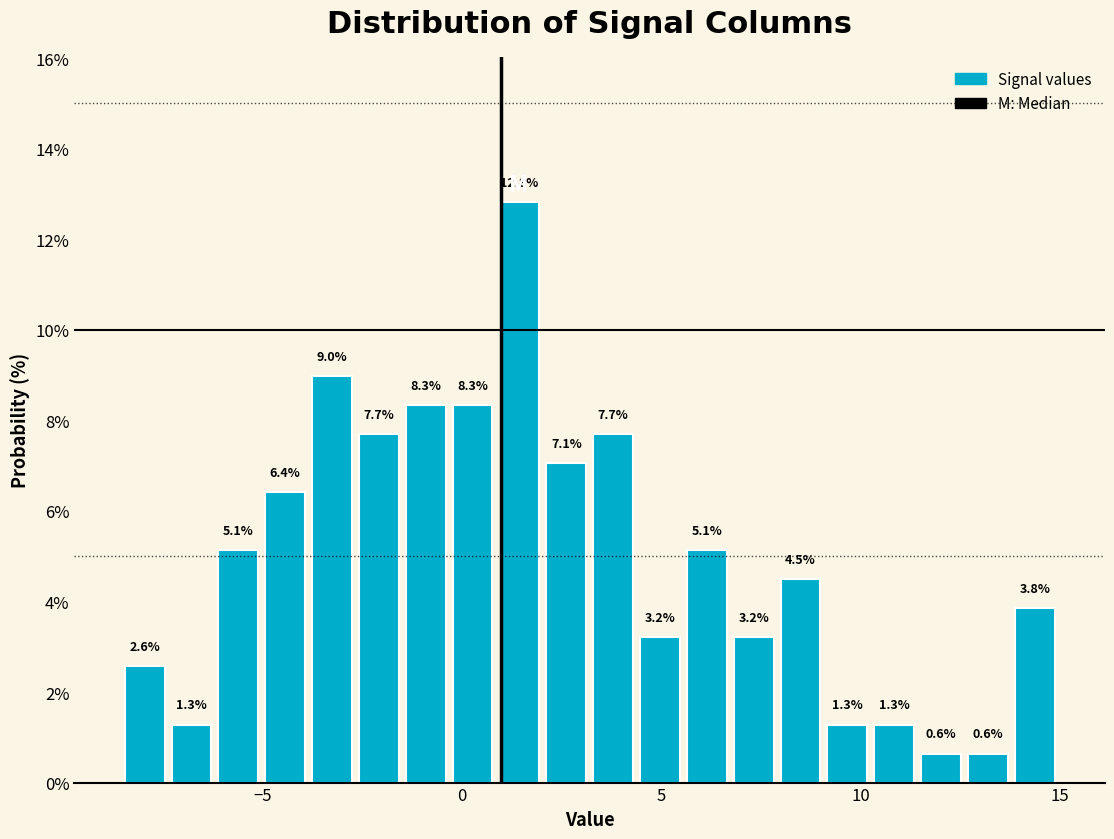

Read against the x-axis, roughly where is the centre of the tallest bar?

1.5